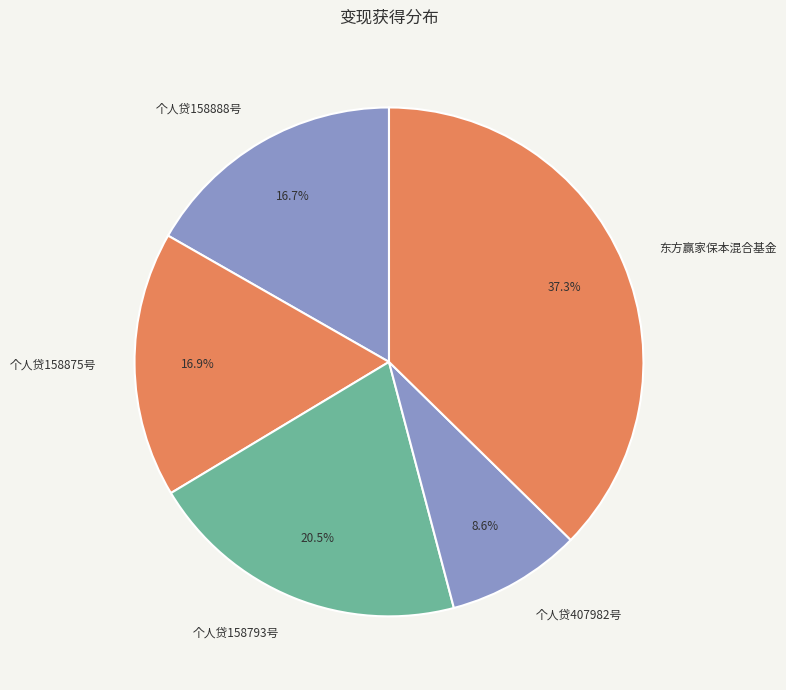

What is the smallest slice in the pie chart?

个人贷407982号